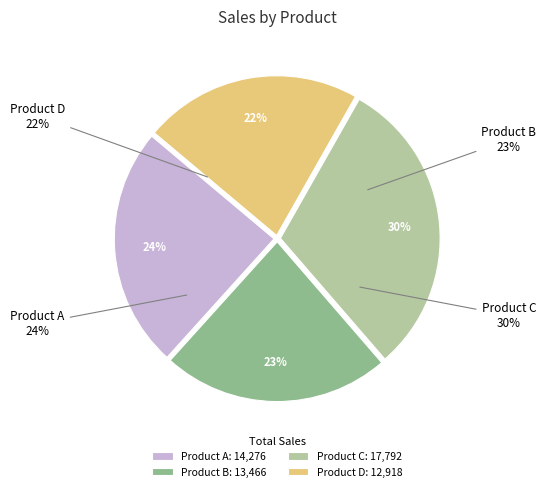

True or false: Product D accounts for 3% of the total.

False